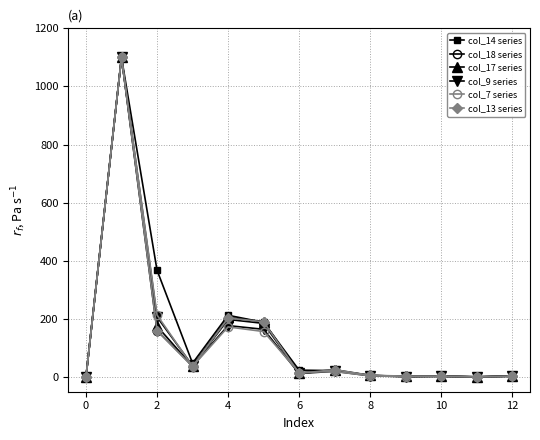

True or false: col_7 series has more than 1 points higher than both neighbors.

True